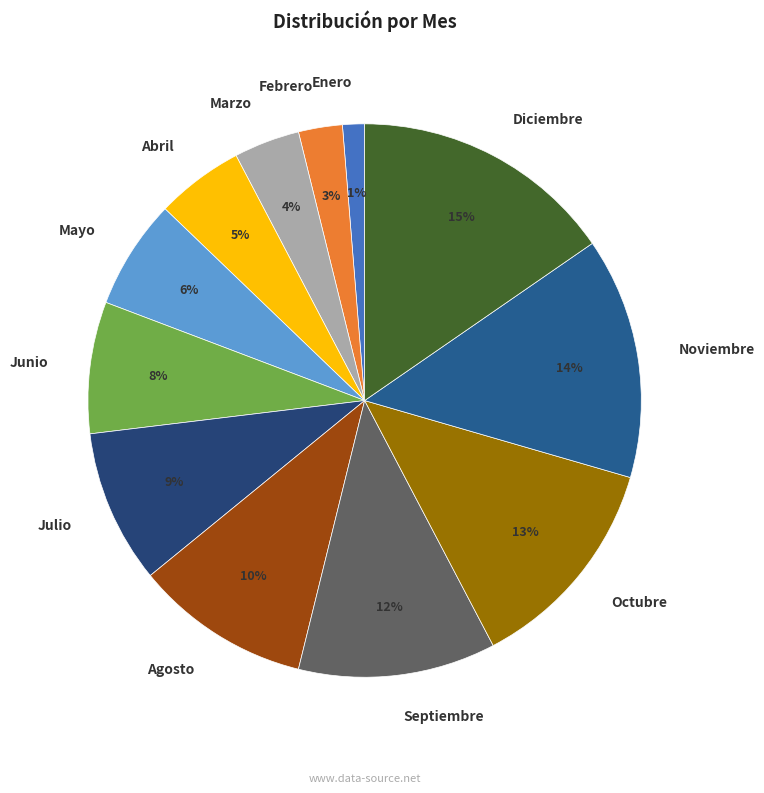

Count the number of slices in the pie.

12